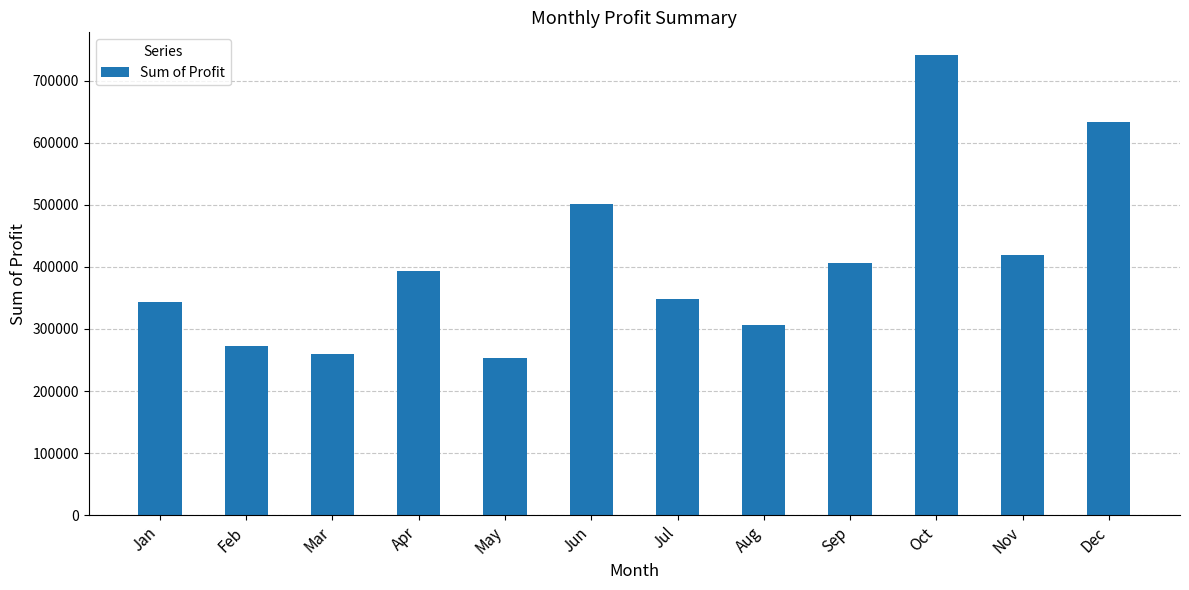

Reading left to right, transcribe all the data shown in this chart.

Jan=342635.2	Feb=271936.5	Mar=258966.1	Apr=393531.9	May=253713.7	Jun=501630.9	Jul=347867.1	Aug=306714.4	Sep=406743.7	Oct=740697.7	Nov=419446.0	Dec=633191.7